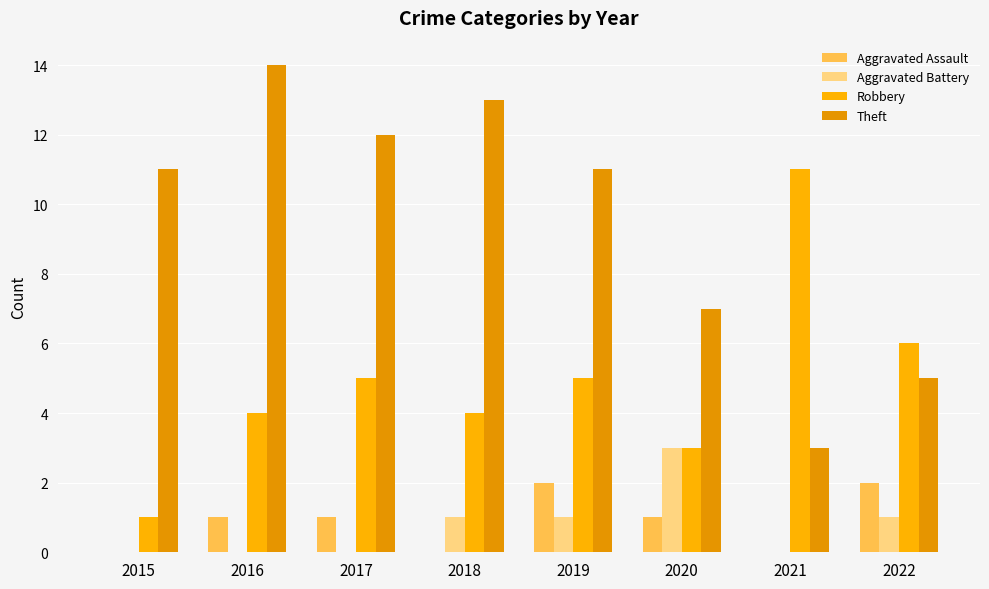

The value of Aggravated Assault at 2017 is 1. True or false?

True